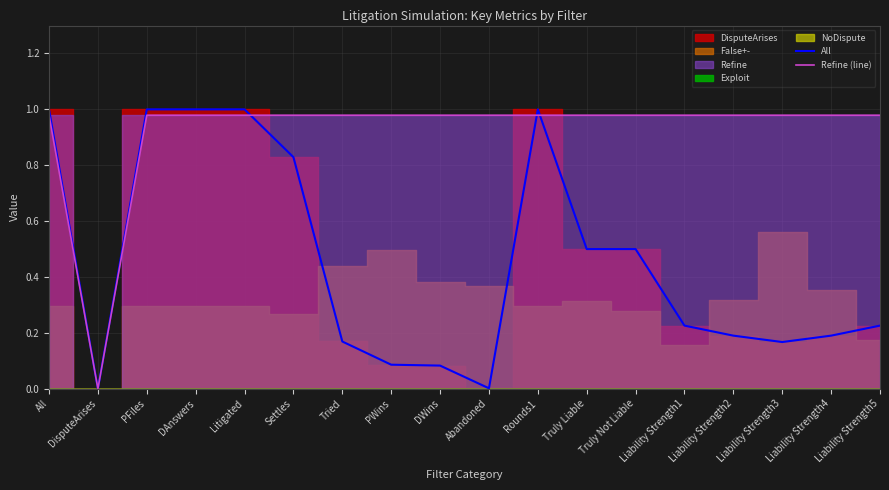

What is the sum of all Refine (line) values?

16.6